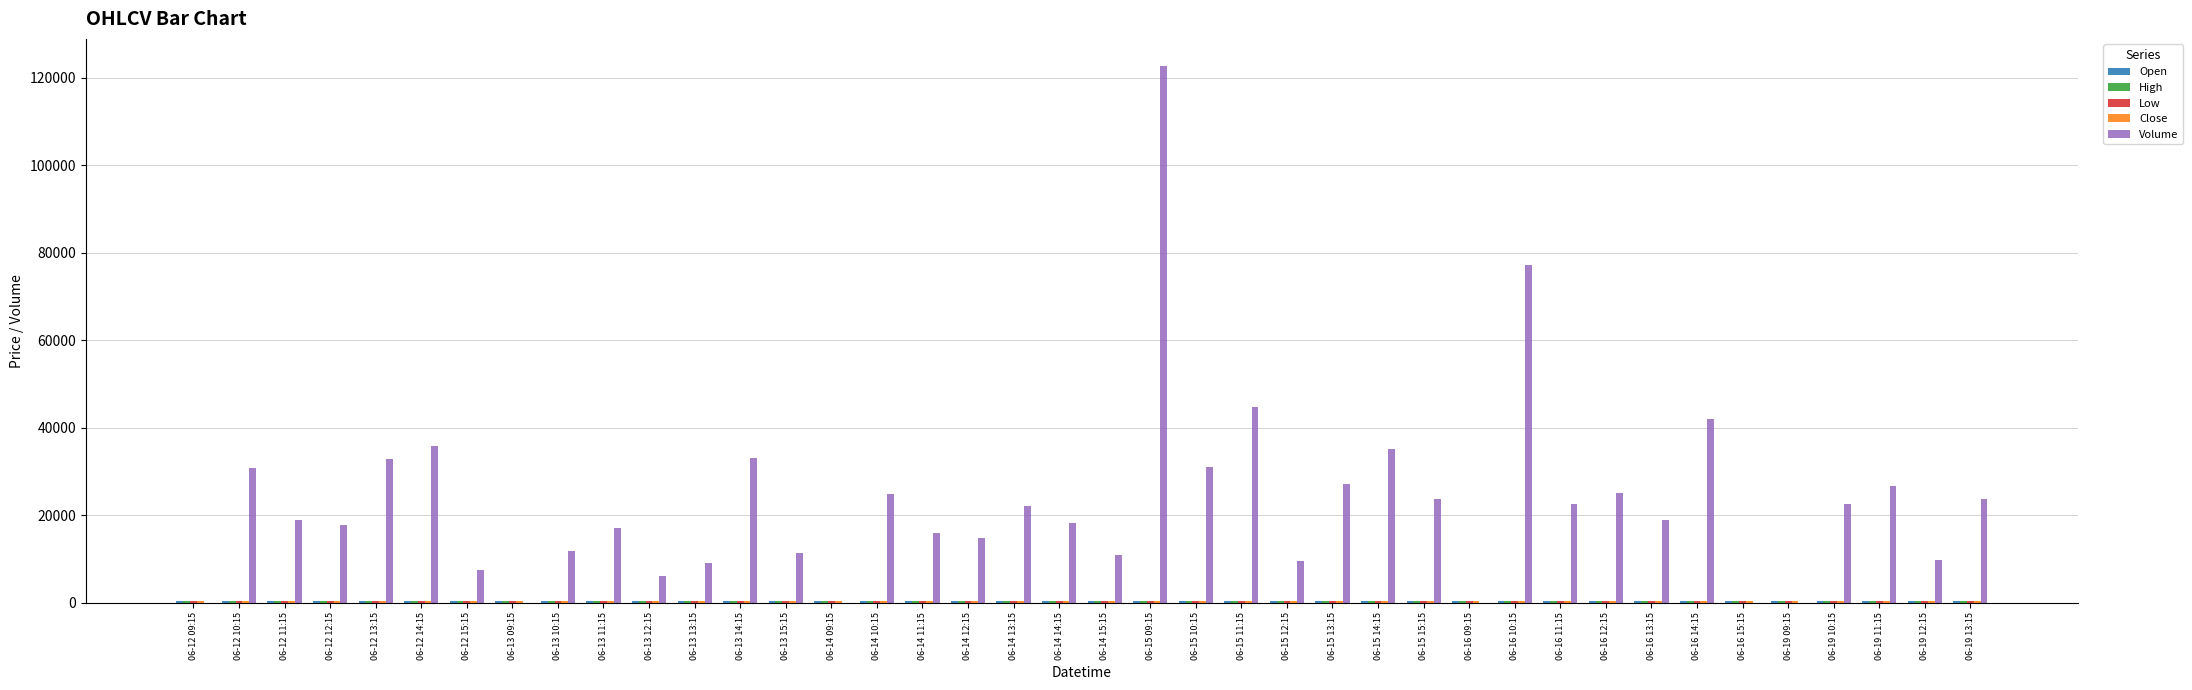

At which category is the sum across all series the highest?

06-15 09:15